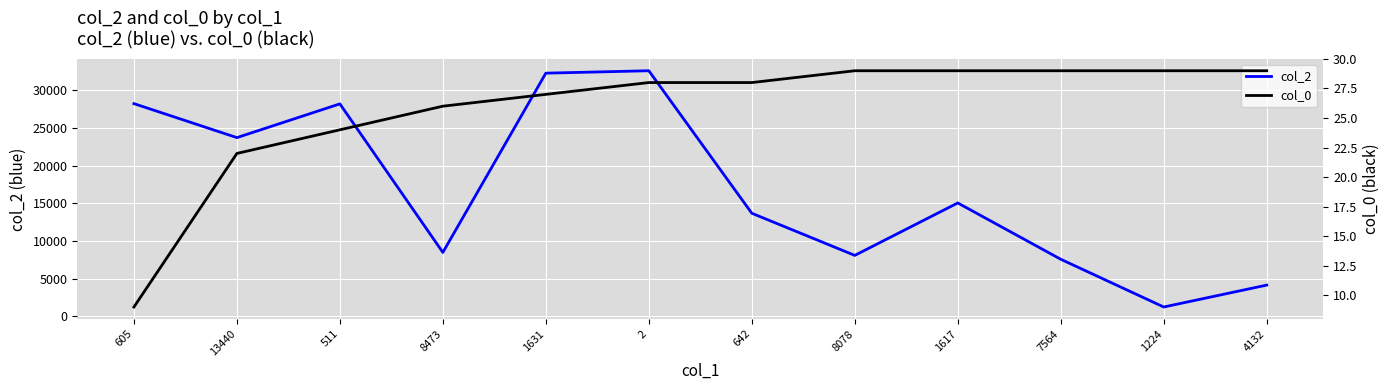

How many values in the col_2 series are below 15041?

6